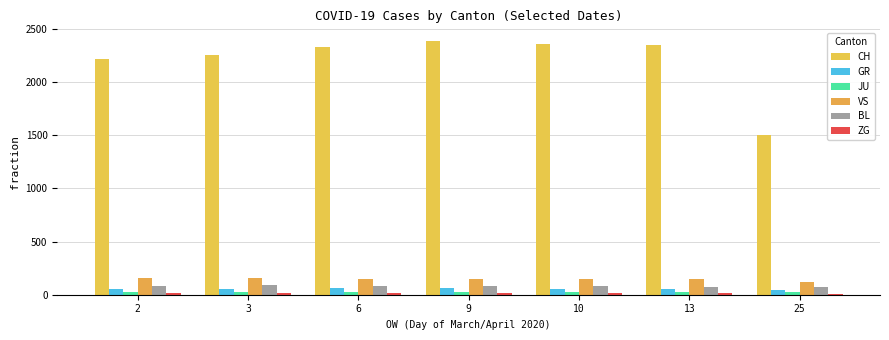

What is the value of the VS bar at the 4th from the left?

147